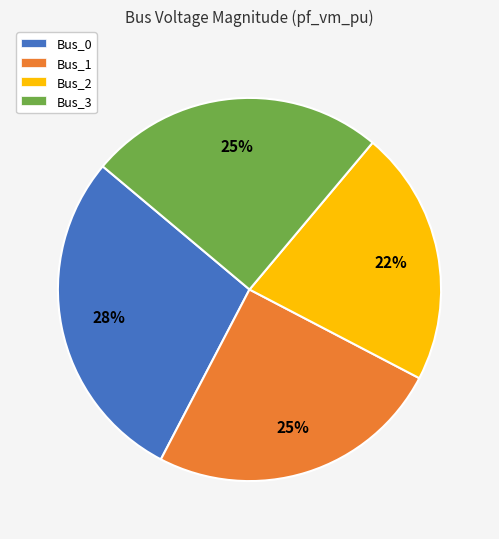

The Bus_3 slice represents 14% of the pie. True or false?

False